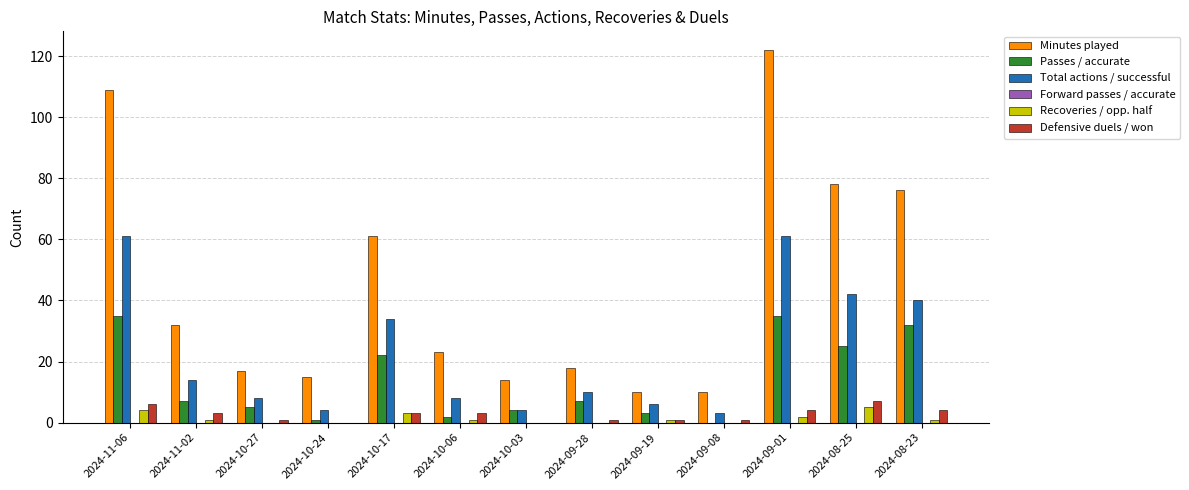

The value of Defensive duels / won at 2024-09-01 is 4. True or false?

True